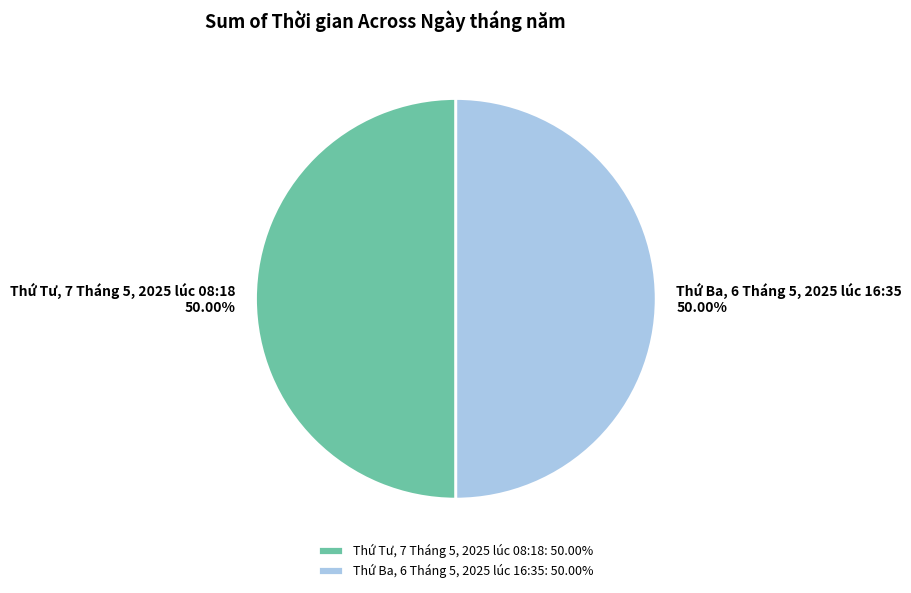

Approximately how many times larger is the value at Thứ Ba, 6 Tháng 5, 2025 lúc 16:35 compared to Thứ Tư, 7 Tháng 5, 2025 lúc 08:18?

1.0